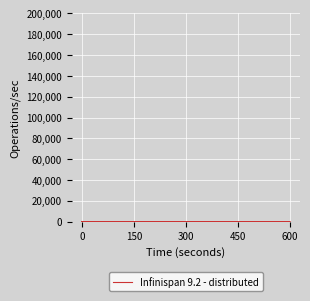

The value of J4 at 150 is 2.4. True or false?

True